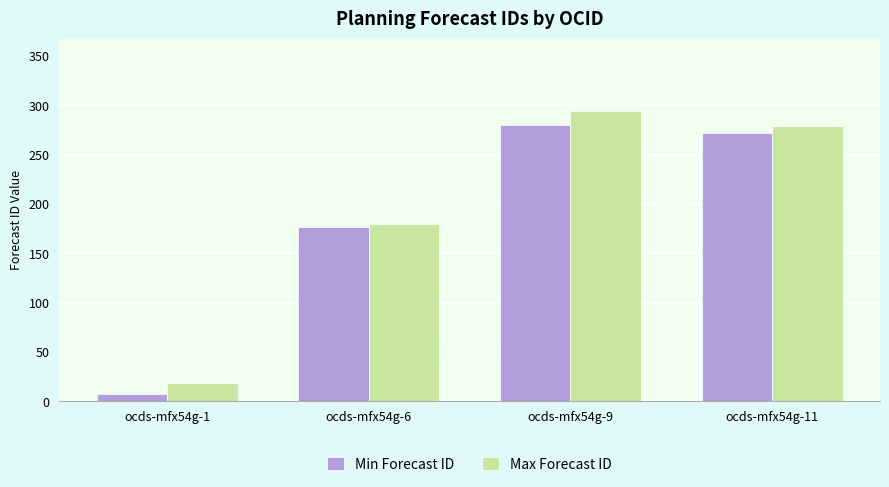

What is the value of the Max Forecast ID bar at the 3rd from the left?

294